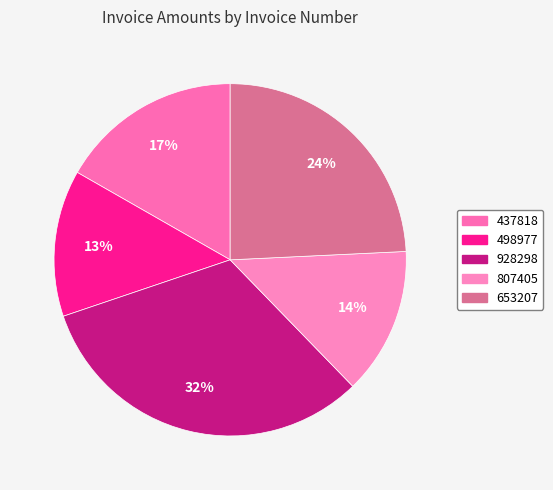

How many segments does this pie chart have?

5